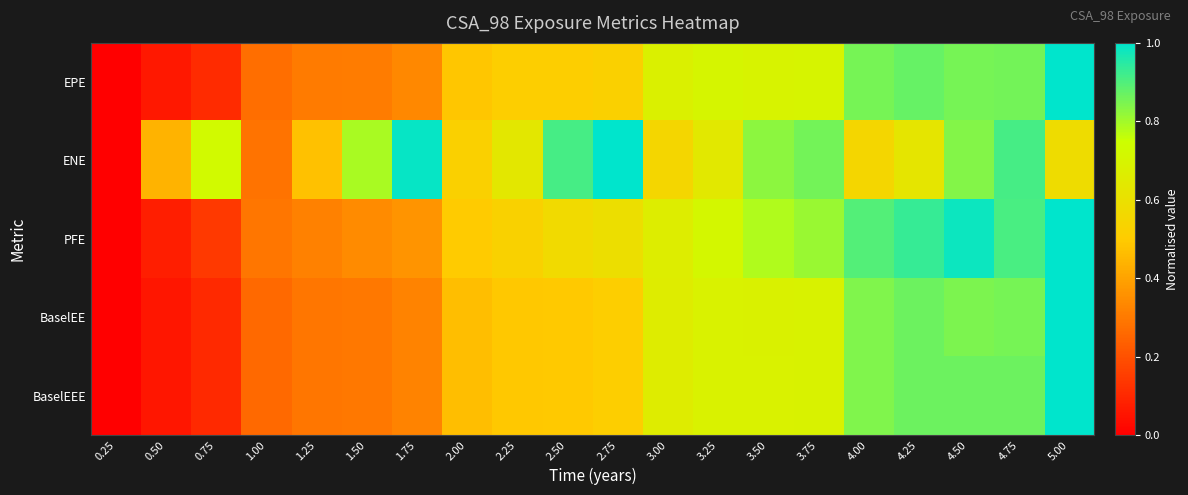

Reading left to right, transcribe all the data shown in this chart.

EPE: 0.25=0.0	0.50=0.1	0.75=0.1	1.00=0.3	1.25=0.3	1.50=0.3	1.75=0.3	2.00=0.5	2.25=0.5	2.50=0.5	2.75=0.5	3.00=0.7	3.25=0.7	3.50=0.7	3.75=0.7	4.00=0.9	4.25=0.9	4.50=0.9	4.75=0.9	5.00=1.0
ENE: 0.25=0.0	0.50=0.4	0.75=0.7	1.00=0.3	1.25=0.5	1.50=0.8	1.75=1.0	2.00=0.5	2.25=0.6	2.50=0.9	2.75=1.0	3.00=0.6	3.25=0.6	3.50=0.8	3.75=0.9	4.00=0.6	4.25=0.6	4.50=0.8	4.75=0.9	5.00=0.6
PFE: 0.25=0.0	0.50=0.1	0.75=0.1	1.00=0.3	1.25=0.3	1.50=0.3	1.75=0.4	2.00=0.5	2.25=0.5	2.50=0.6	2.75=0.6	3.00=0.7	3.25=0.7	3.50=0.8	3.75=0.8	4.00=0.9	4.25=0.9	4.50=1.0	4.75=0.9	5.00=1.0
BaselEE: 0.25=0.0	0.50=0.1	0.75=0.1	1.00=0.3	1.25=0.3	1.50=0.3	1.75=0.3	2.00=0.5	2.25=0.5	2.50=0.5	2.75=0.5	3.00=0.7	3.25=0.7	3.50=0.7	3.75=0.7	4.00=0.8	4.25=0.9	4.50=0.8	4.75=0.9	5.00=1.0
BaselEEE: 0.25=0.0	0.50=0.1	0.75=0.1	1.00=0.3	1.25=0.3	1.50=0.3	1.75=0.3	2.00=0.5	2.25=0.5	2.50=0.5	2.75=0.5	3.00=0.7	3.25=0.7	3.50=0.7	3.75=0.7	4.00=0.8	4.25=0.9	4.50=0.9	4.75=0.9	5.00=1.0